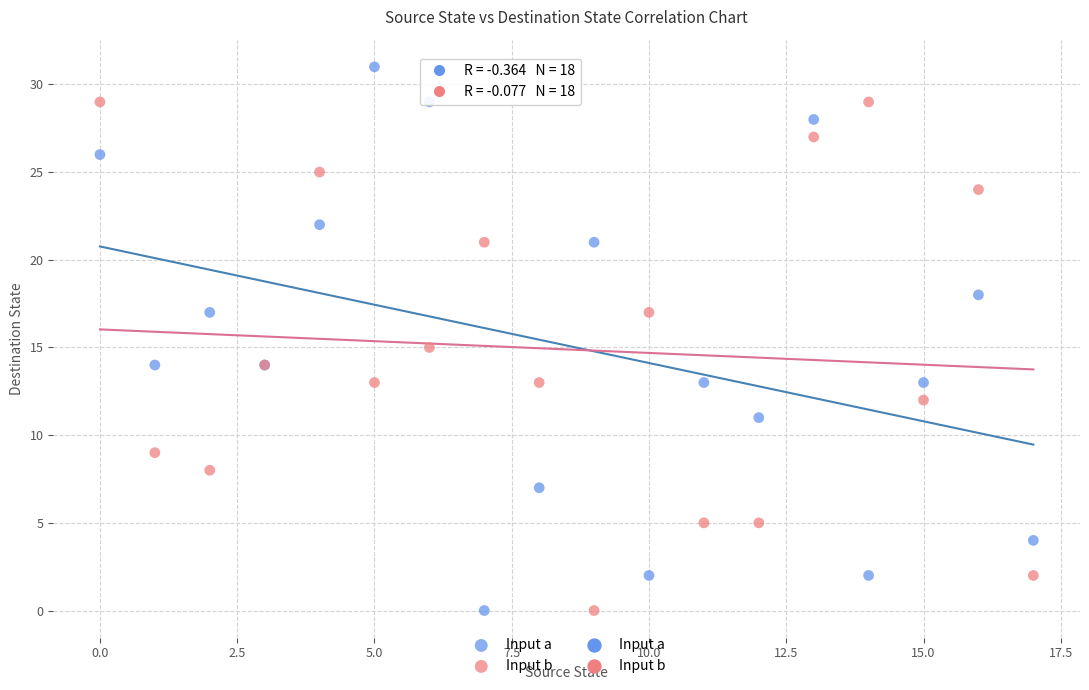

Which series contains the highest Y value?

Input a